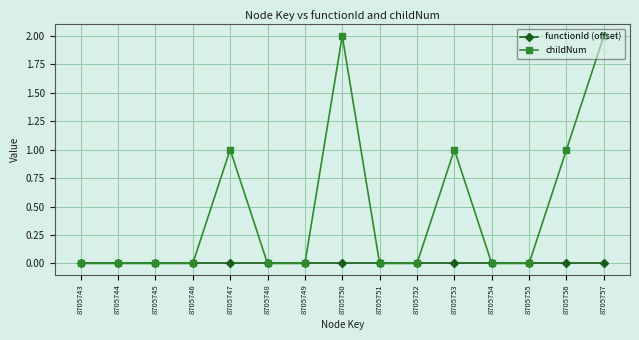

How many categories are shown in the chart?

15